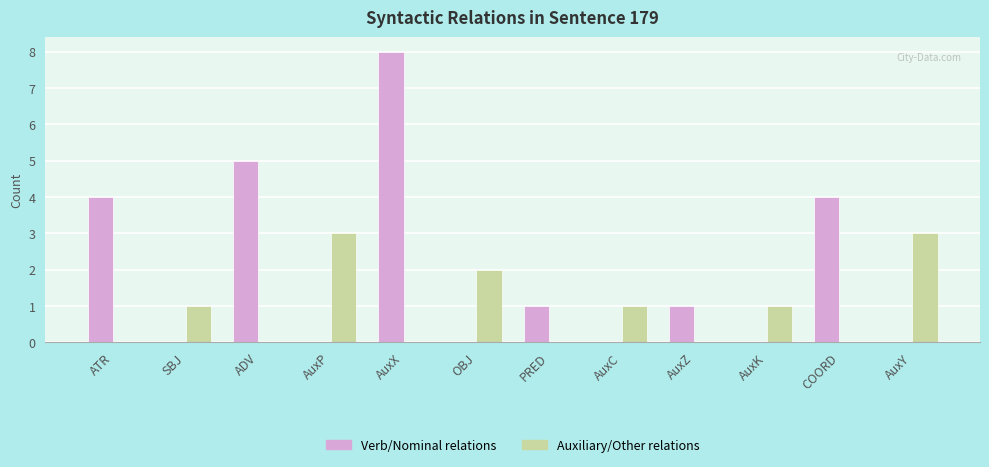

What is the average value of the Auxiliary/Other relations series?

1